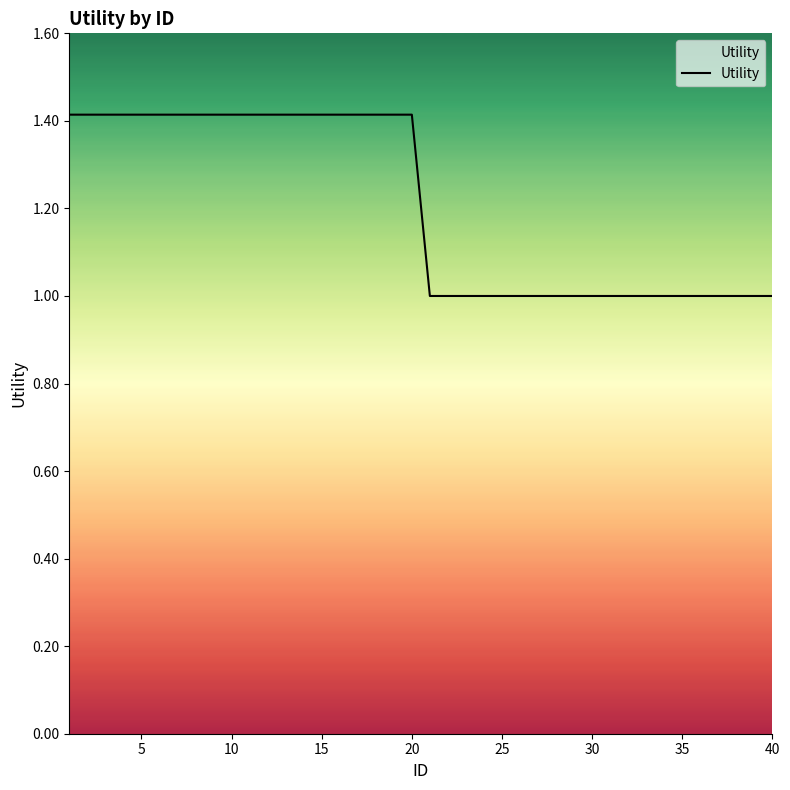

What is the value of the 19th point from the left?

1.4